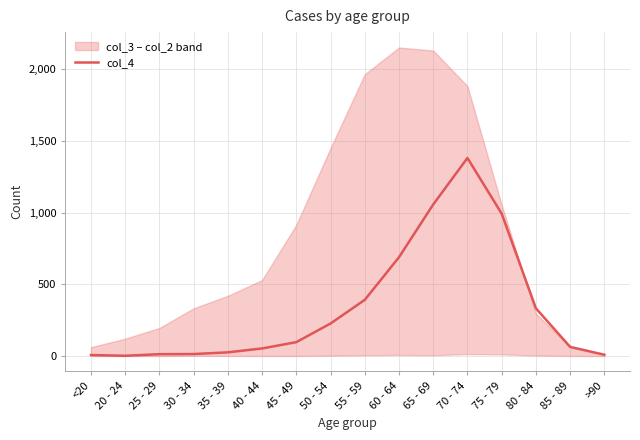

True or false: the data shows 7 at <20.

True